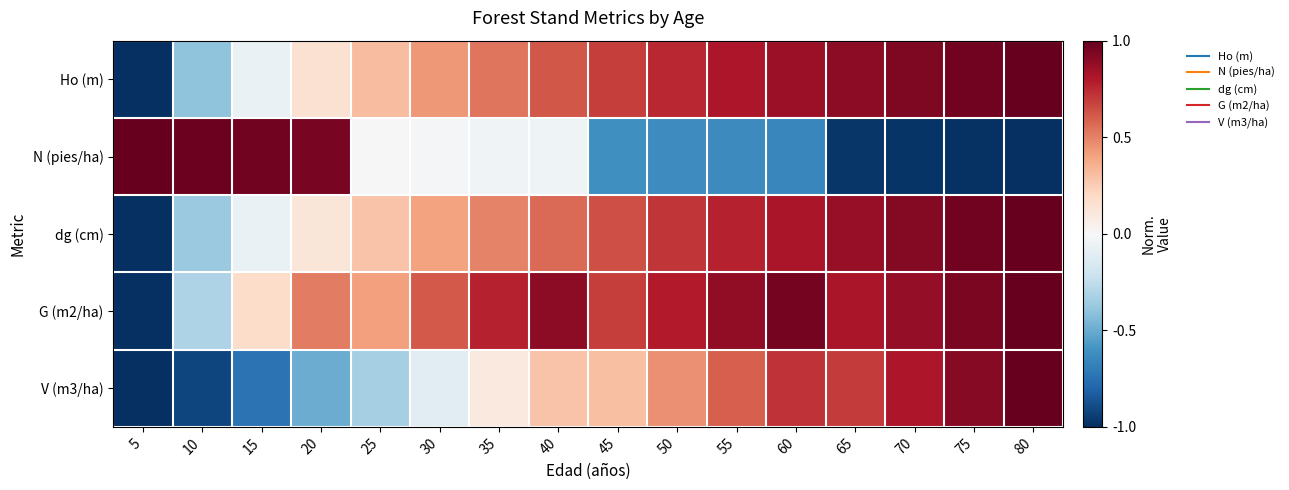

What is the smallest value displayed?

-1.0